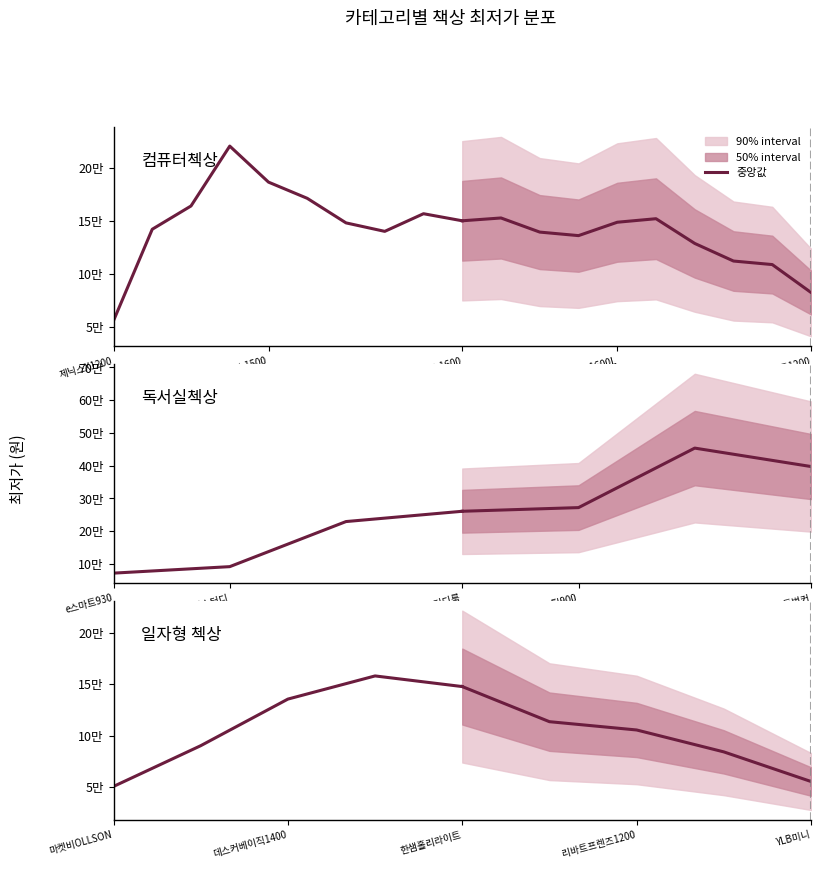

Between 6 and 제닉스1500, which is larger?

6